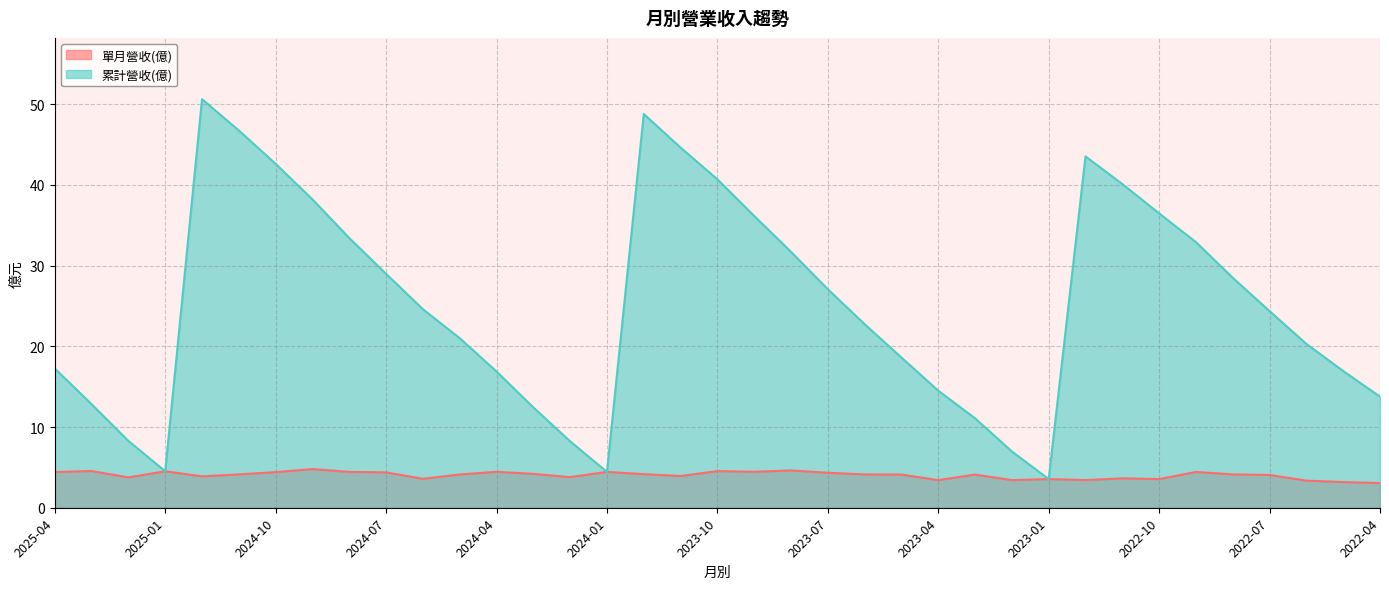

Which has a higher value, 2024-07 or 2025-03?

2025-03